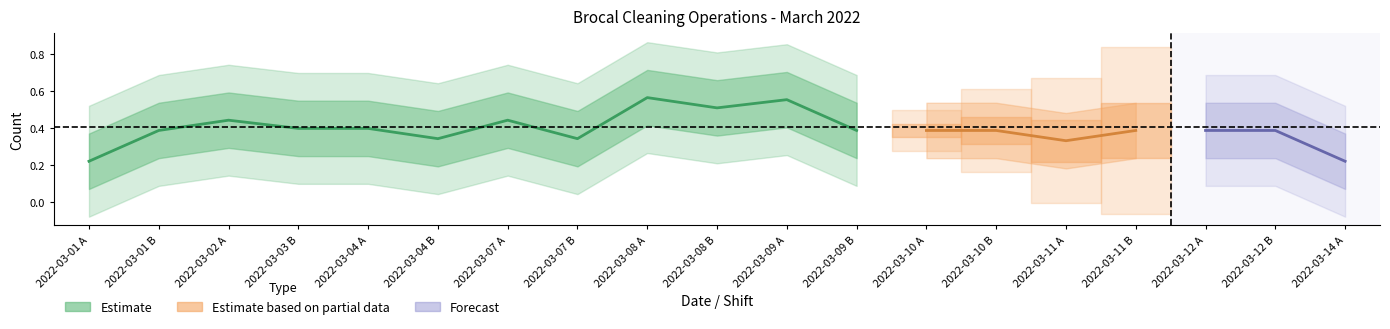

Is this an area chart (filled region under the line)?

No